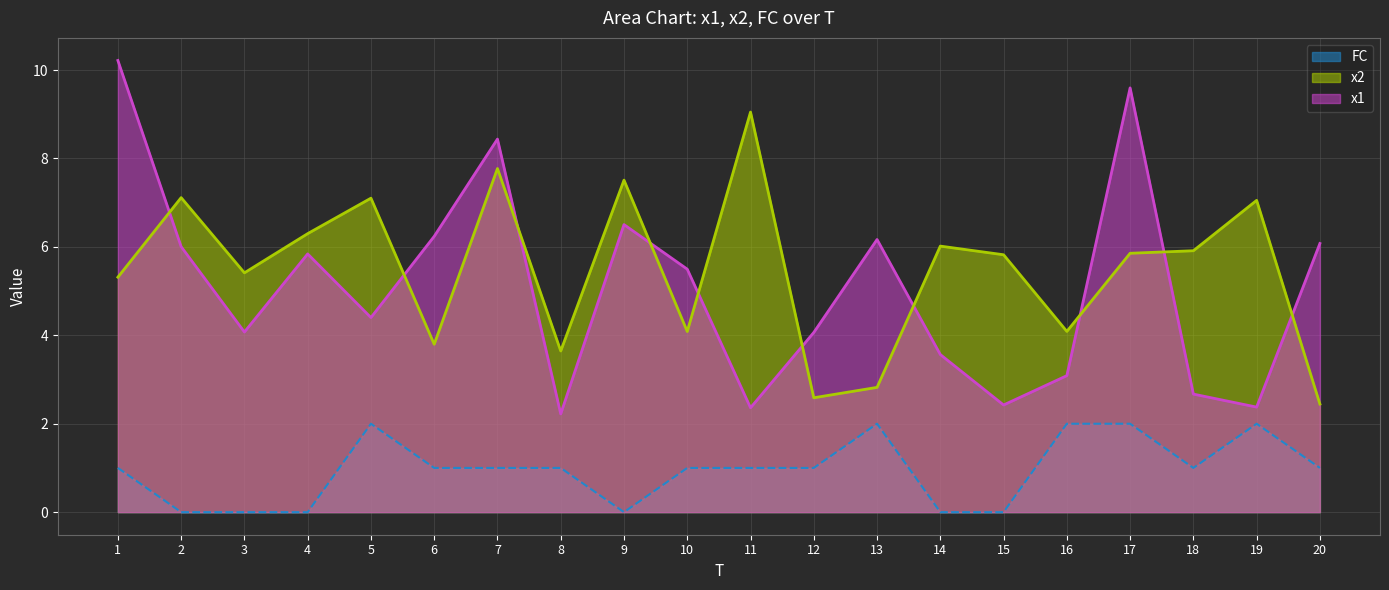

Where is the first local maximum for x2?

2